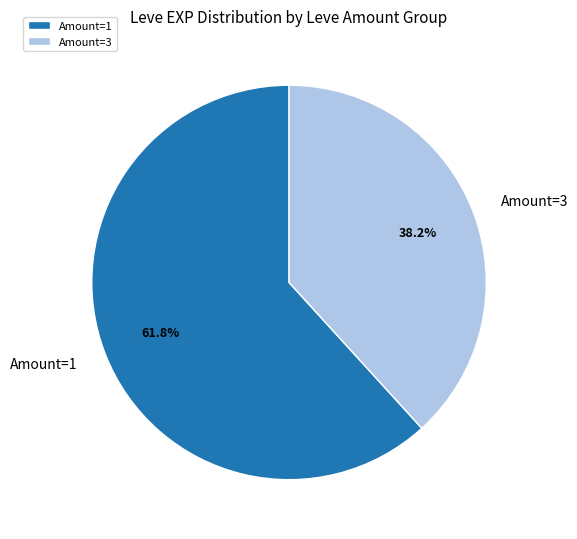

What portion of the pie excludes Amount=1?

38.2%